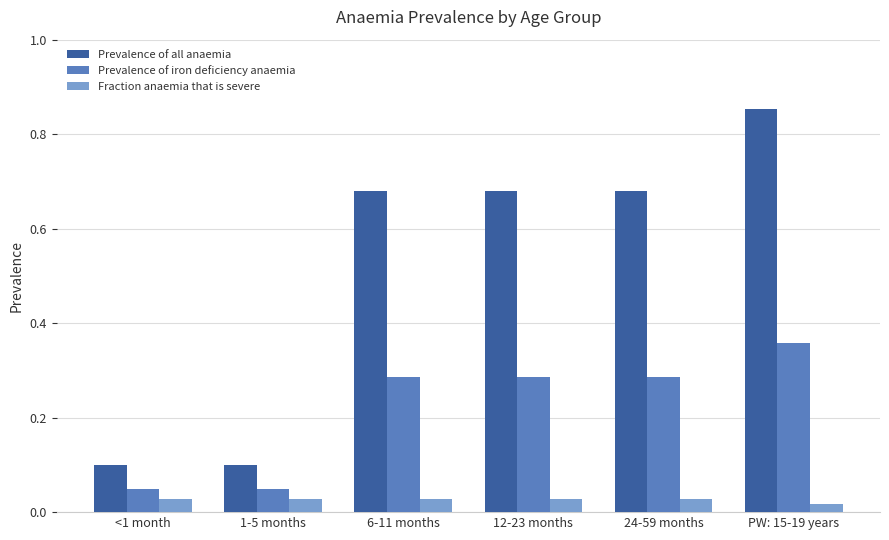

How many distinct data groups are displayed?

3